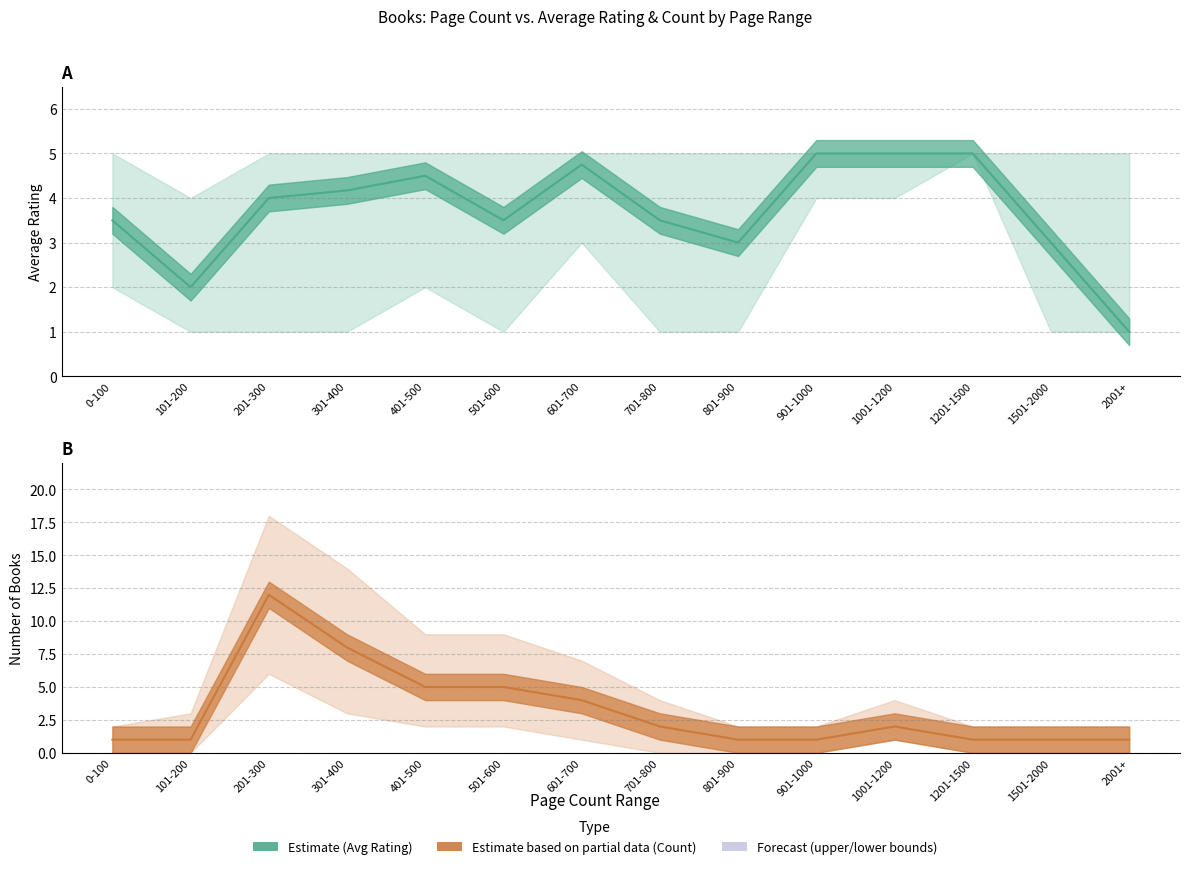

What is the difference between the maximum and minimum values in the avg_rating_upper series?

1.0